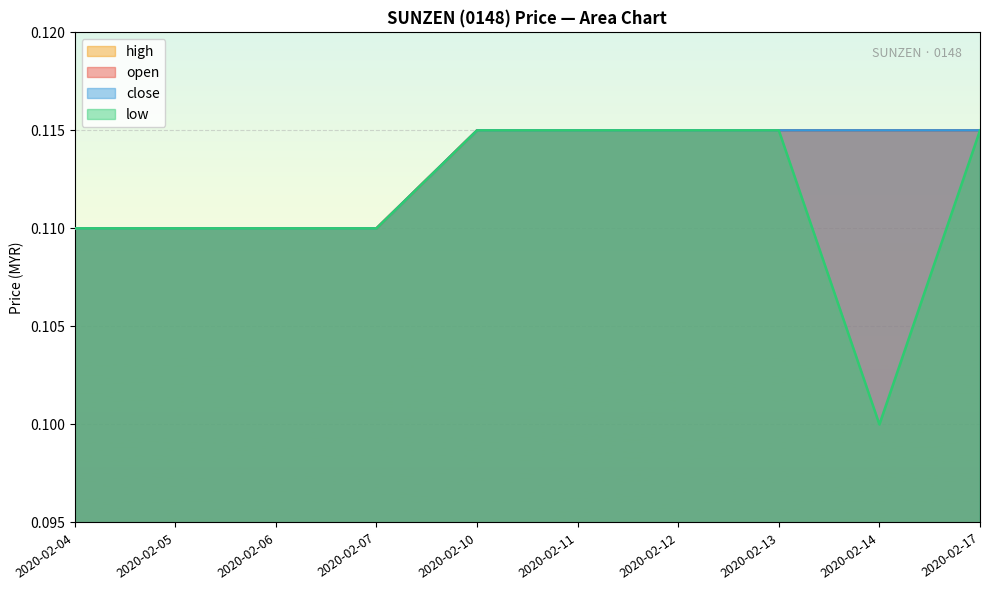

At 2020-02-05, list the series in order from smallest to largest.

open, high, low, close